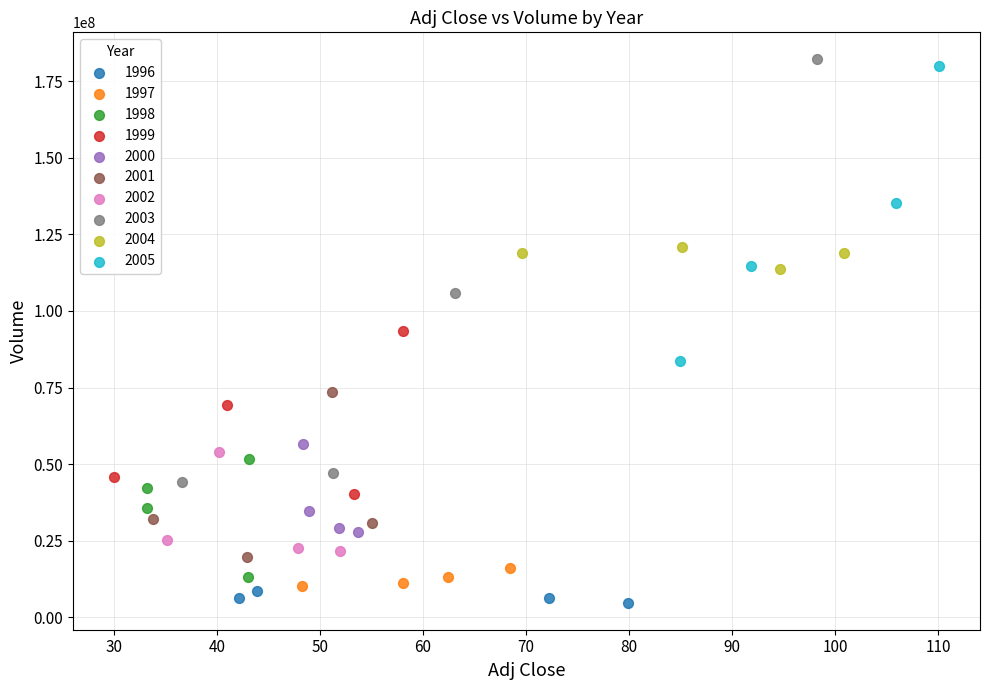

Which series has the largest Y range (max minus min)?

2003